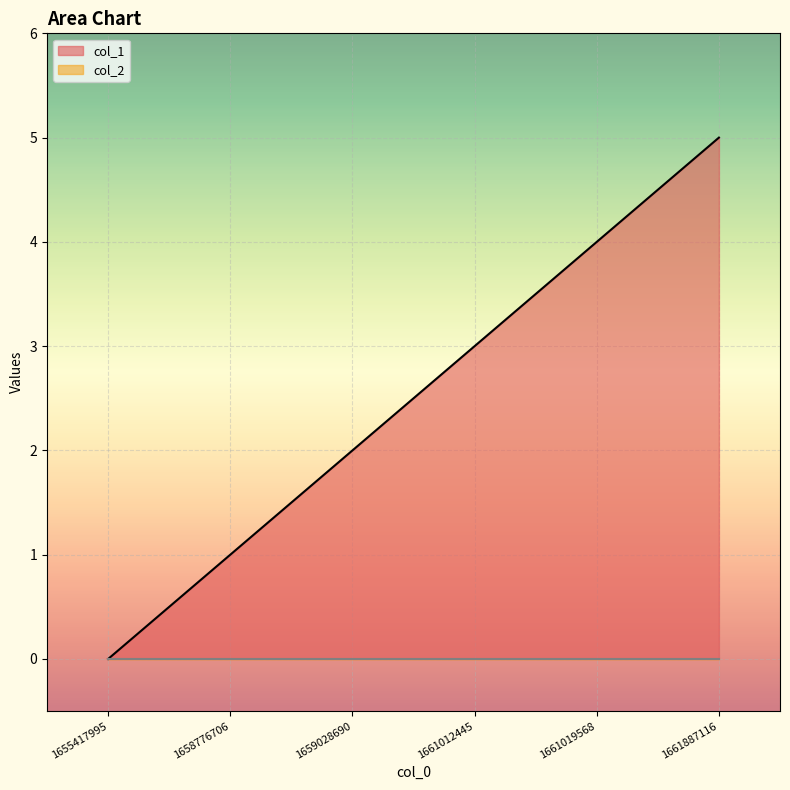

List the labels in order of value, largest first.

1661887116, 1661019568, 1661012445, 1659028690, 1658776706, 1655417995